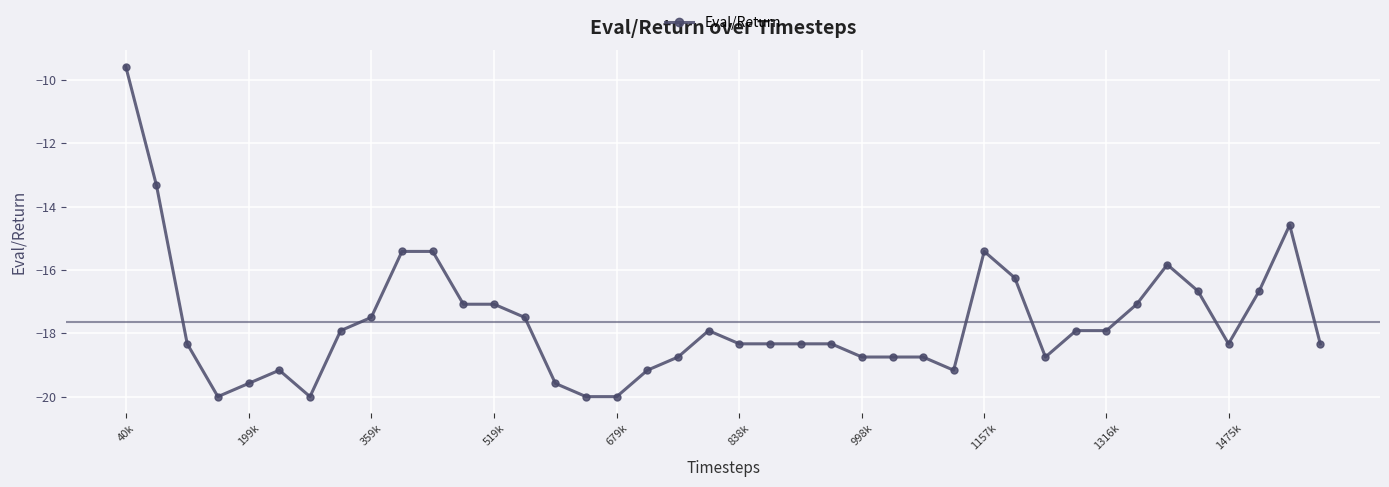

What is the value of the 14th point from the left?

-17.5